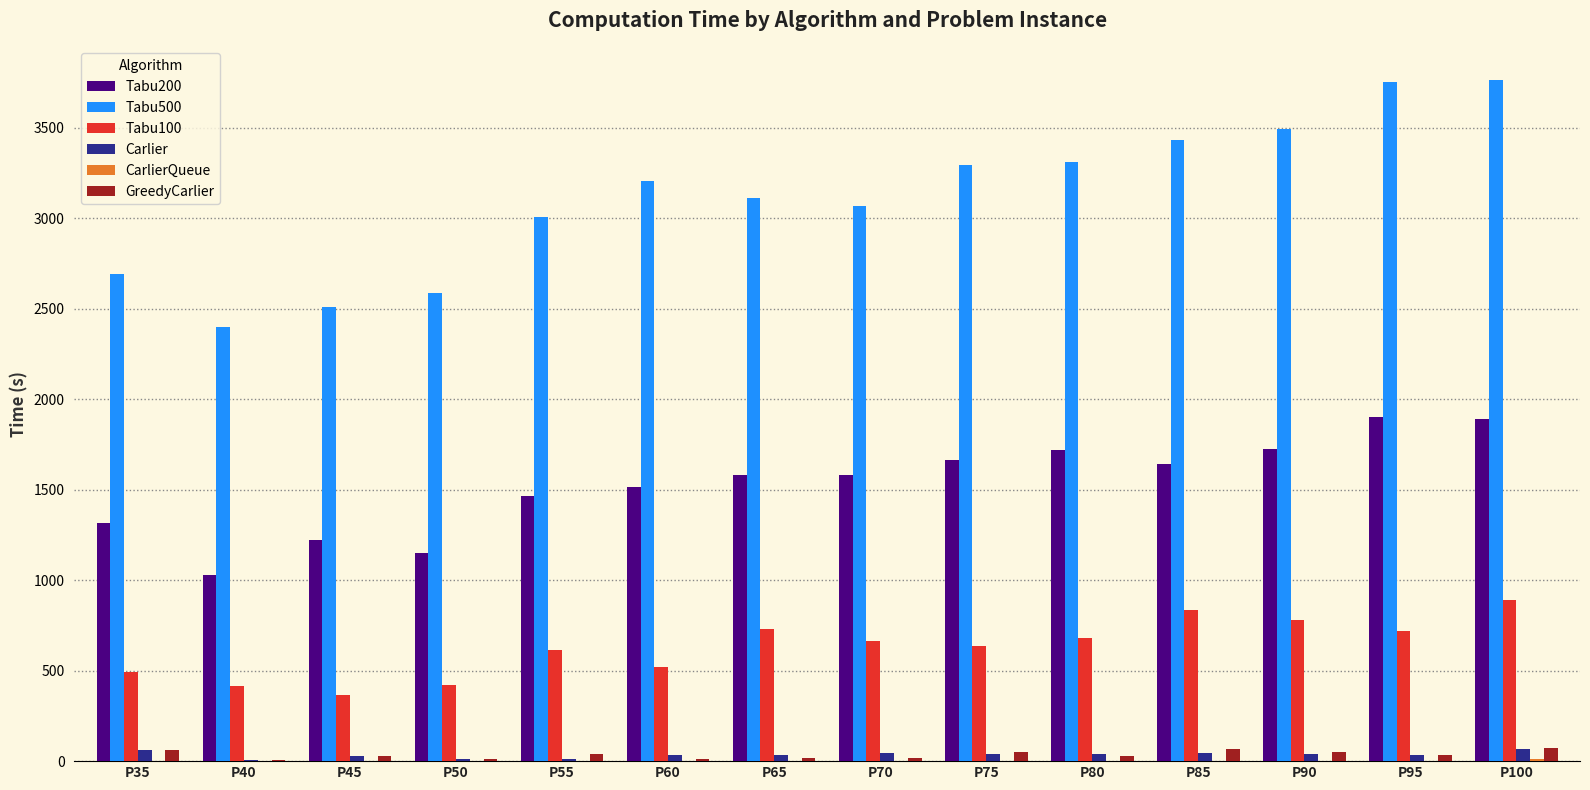

What is the highest value of the Tabu100 series?

892.9